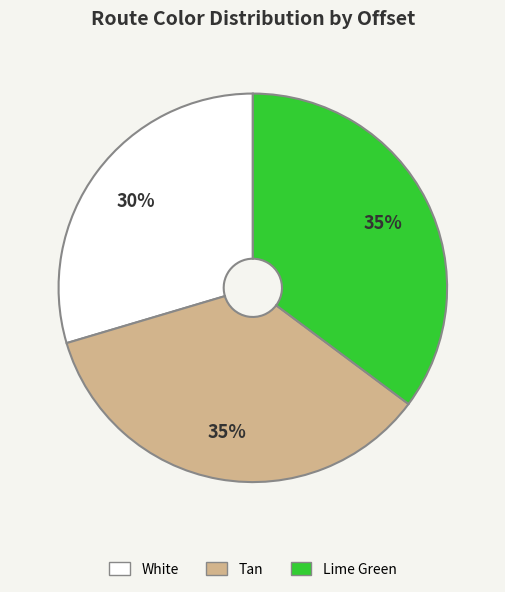

How many segments does this pie chart have?

3